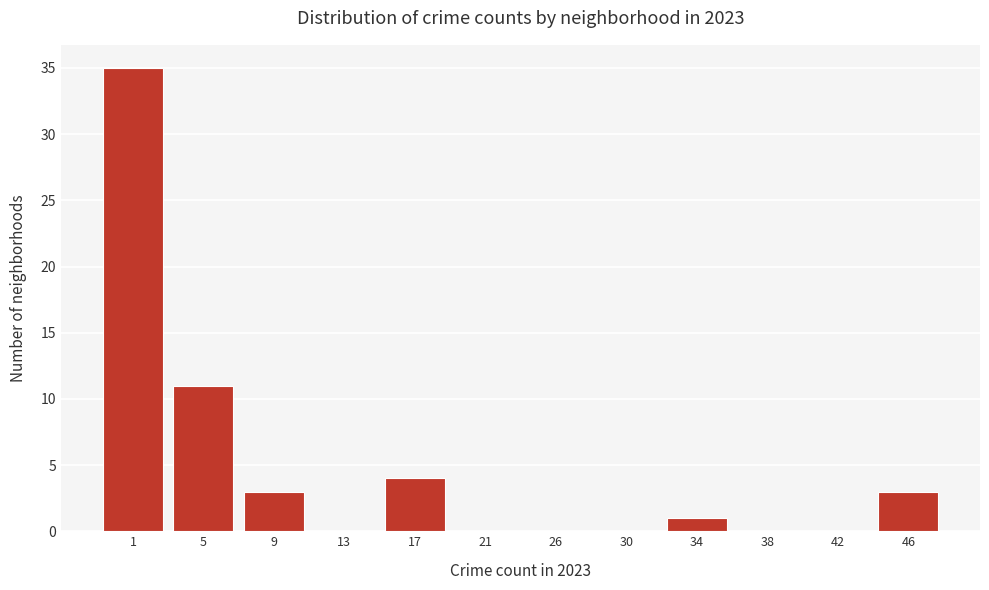

Reading right to left, list all the values displayed in this chart.

46=3	42=0	38=0	34=1	30=0	26=0	21=0	17=4	13=0	9=3	5=11	1=35